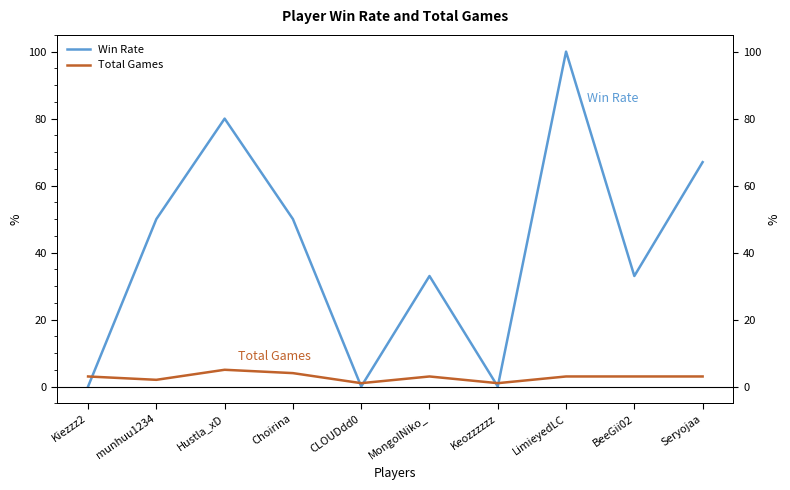

What is the difference between the maximum and minimum values in the Win Rate series?

100